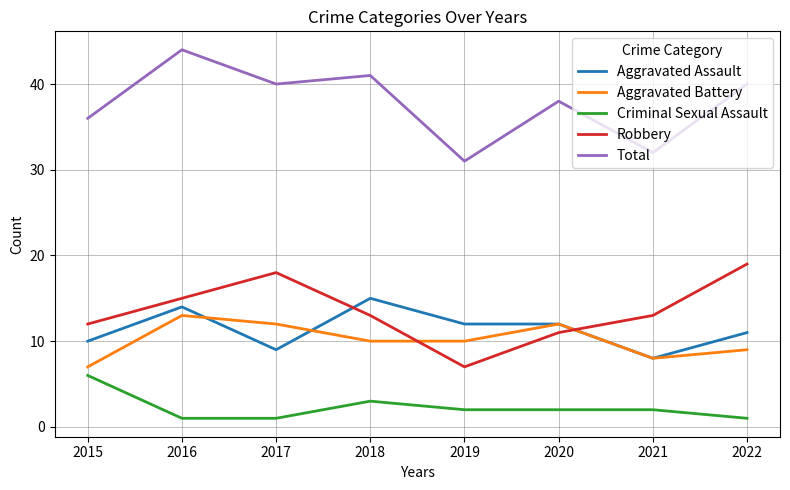

At which category does Aggravated Battery reach its first local peak?

2016